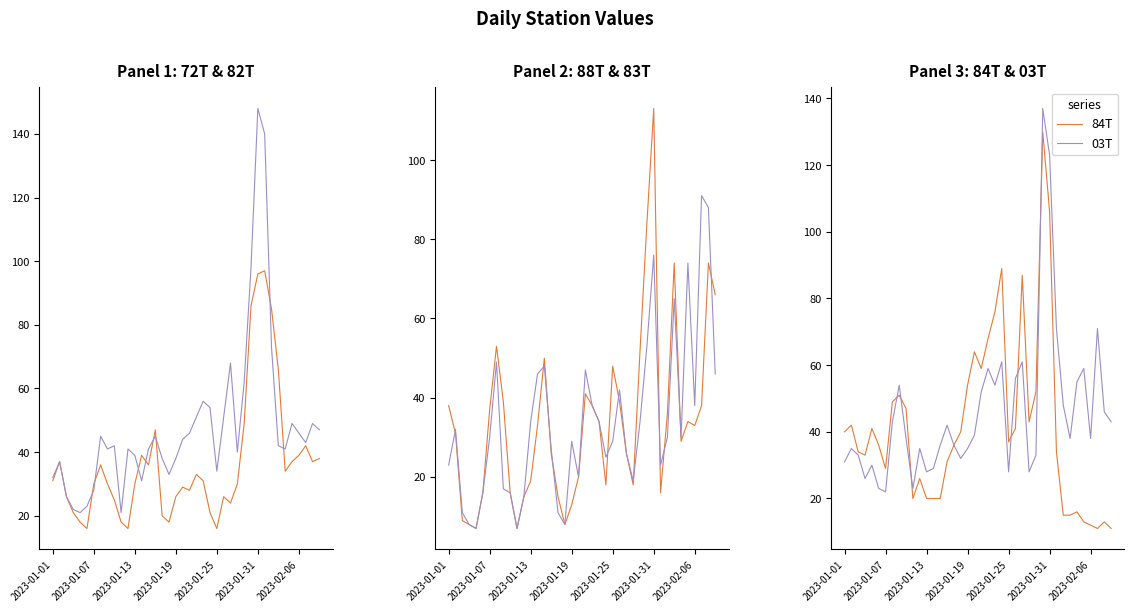

Which series changed the most between 22 and 29?

03T